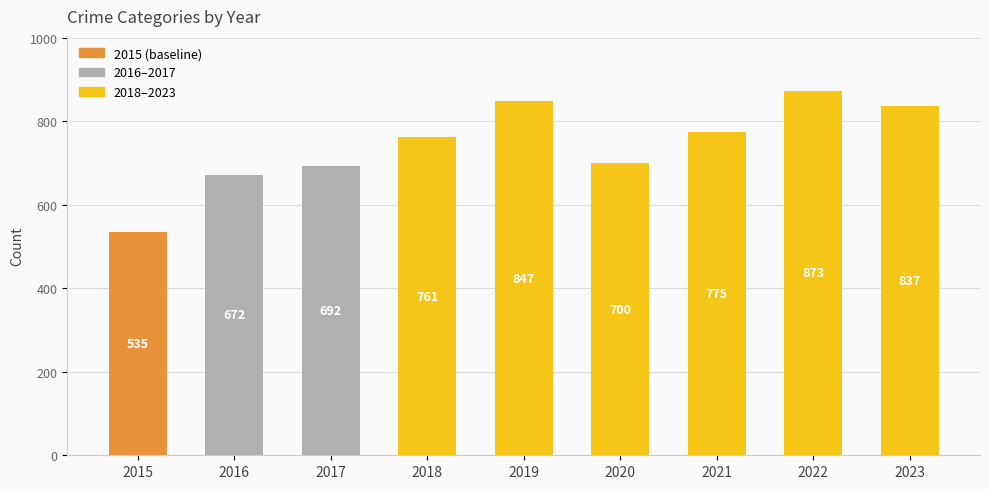

What is the value of the 9th bar from the left?

837